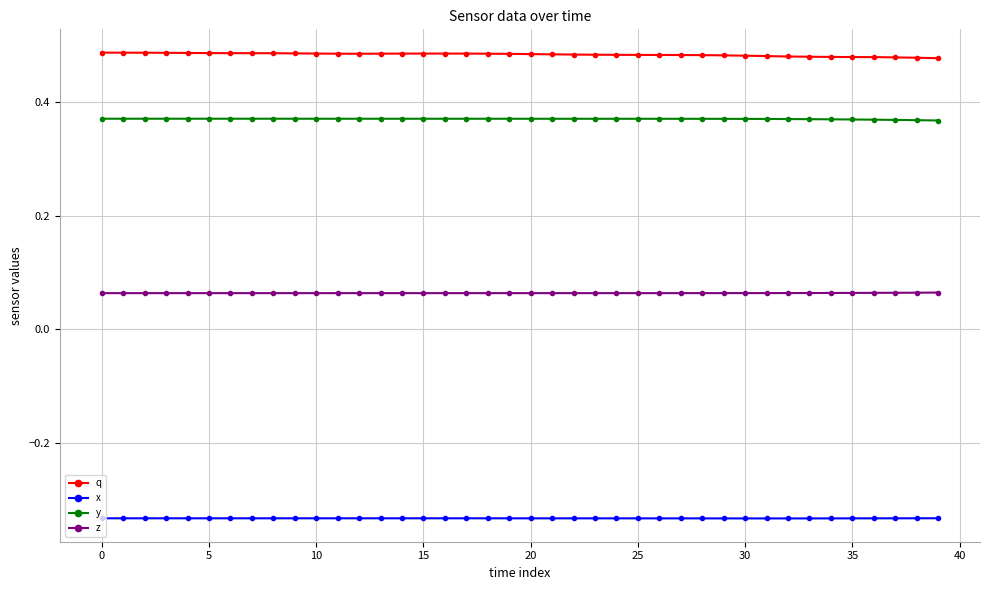

What is the sum of all x values?

-13.3